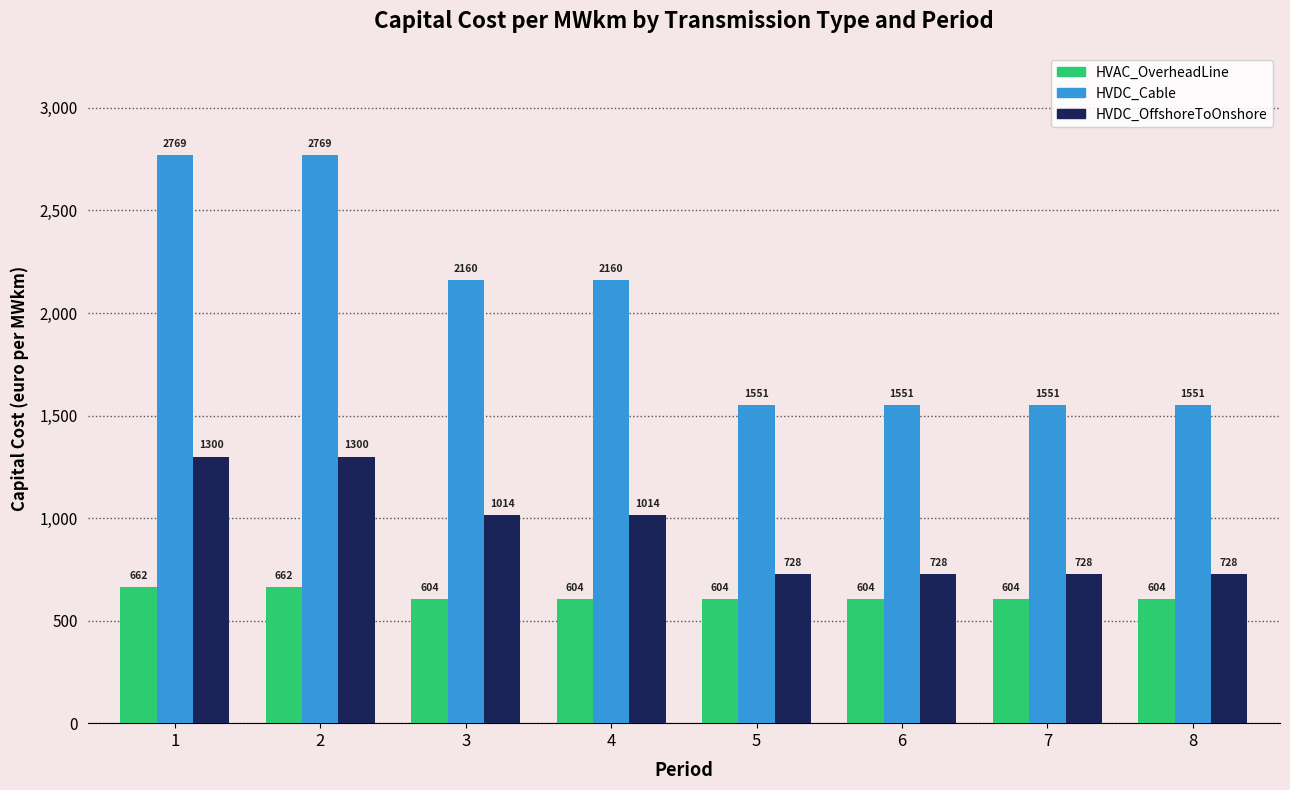

What is the difference between the maximum and minimum values in the HVAC_OverheadLine series?

57.1